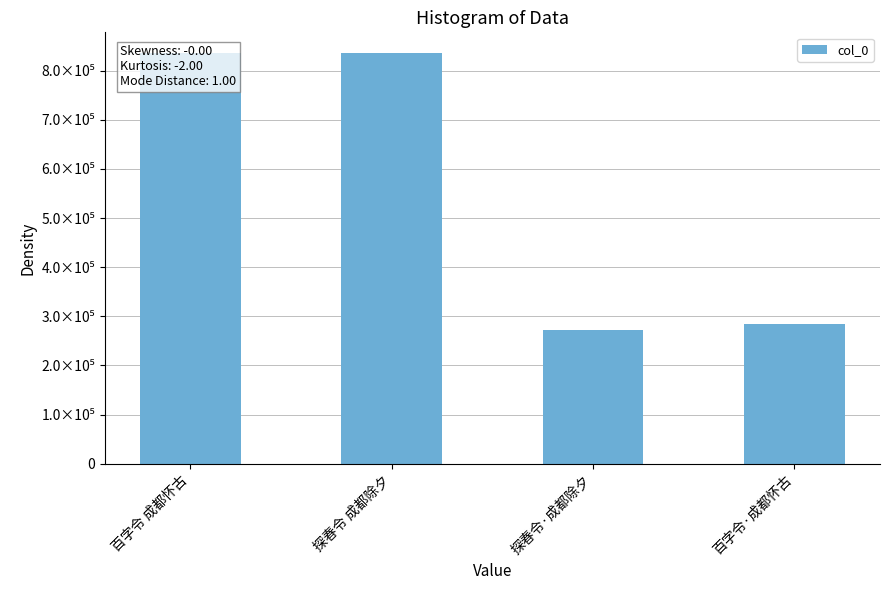

What is the average value?

557234